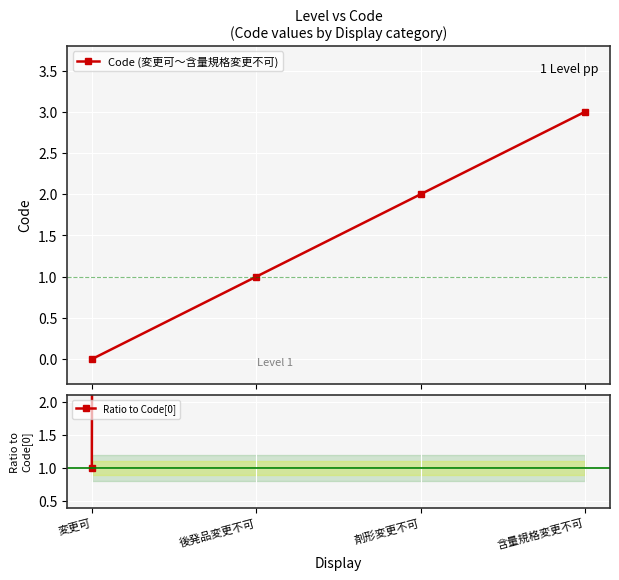

Read the Ratio to Code[0] value at 変更可.

1.0